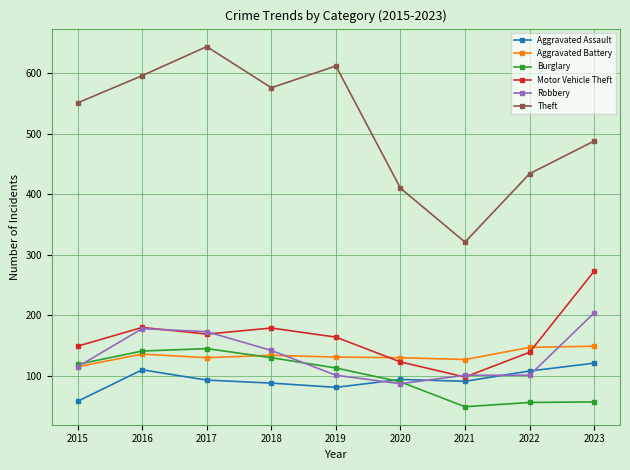

True or false: Motor Vehicle Theft and Aggravated Battery cross at least once.

True